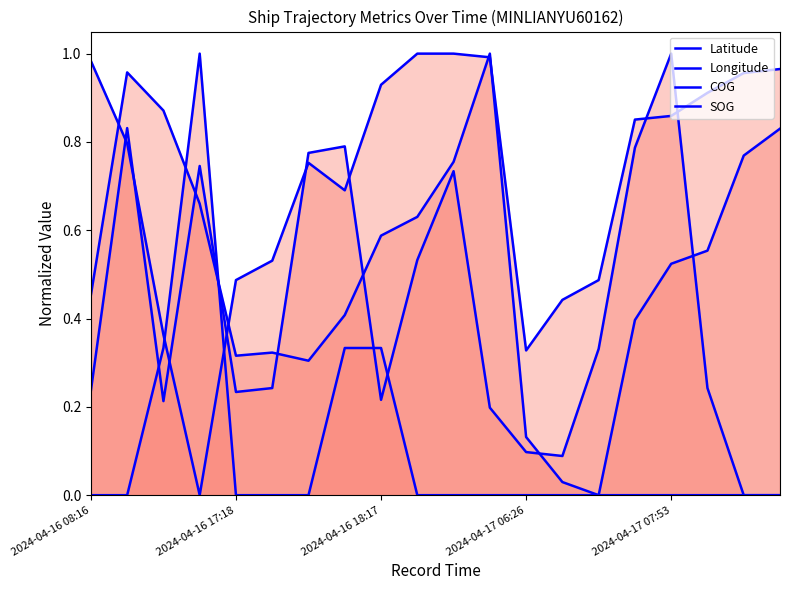

Reading left to right, list all the values displayed in this chart.

Latitude: 0.5	1.0	0.9	0.7	0.3	0.3	0.3	0.4	0.6	0.6	0.8	1.0	0.1	0.0	0.0	0.4	0.5	0.6	0.8	0.8
Longitude: 1.0	0.8	0.4	0.0	0.5	0.5	0.8	0.7	0.9	1.0	1.0	1.0	0.3	0.4	0.5	0.9	0.9	0.9	1.0	1.0
COG: 0.2	0.8	0.2	0.7	0.2	0.2	0.8	0.8	0.2	0.5	0.7	0.2	0.1	0.1	0.3	0.8	1.0	0.2	0.0	0.0
SOG: 0.0	0.0	0.3	1.0	0.0	0.0	0.0	0.3	0.3	0.0	0.0	0.0	0.0	0.0	0.0	0.0	0.0	0.0	0.0	0.0